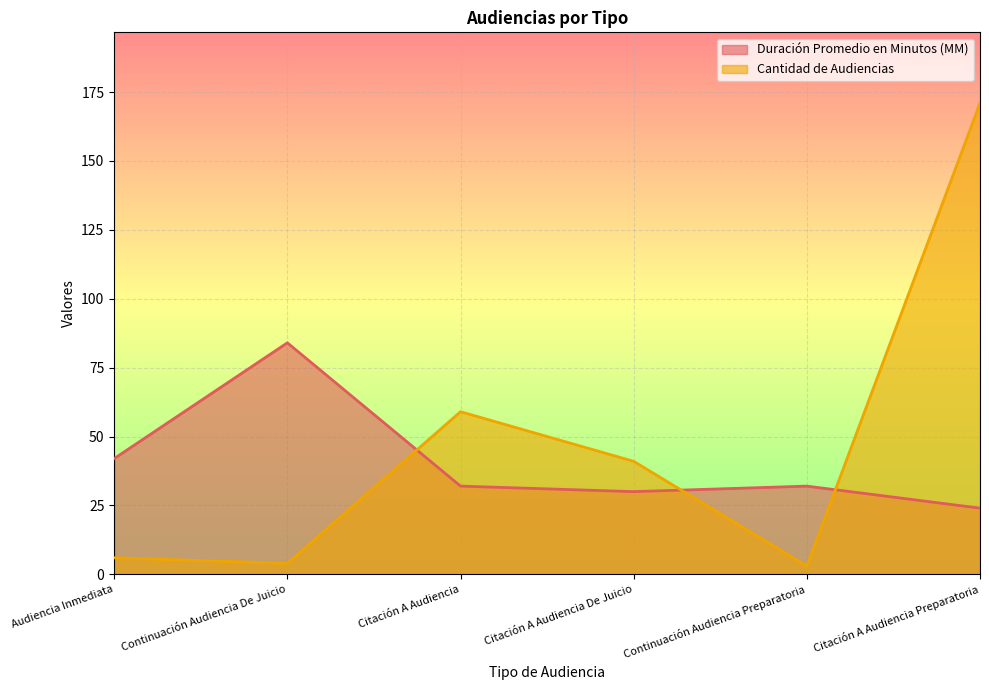

True or false: Duración Promedio en Minutos (MM) has more than 1 points higher than both neighbors.

True